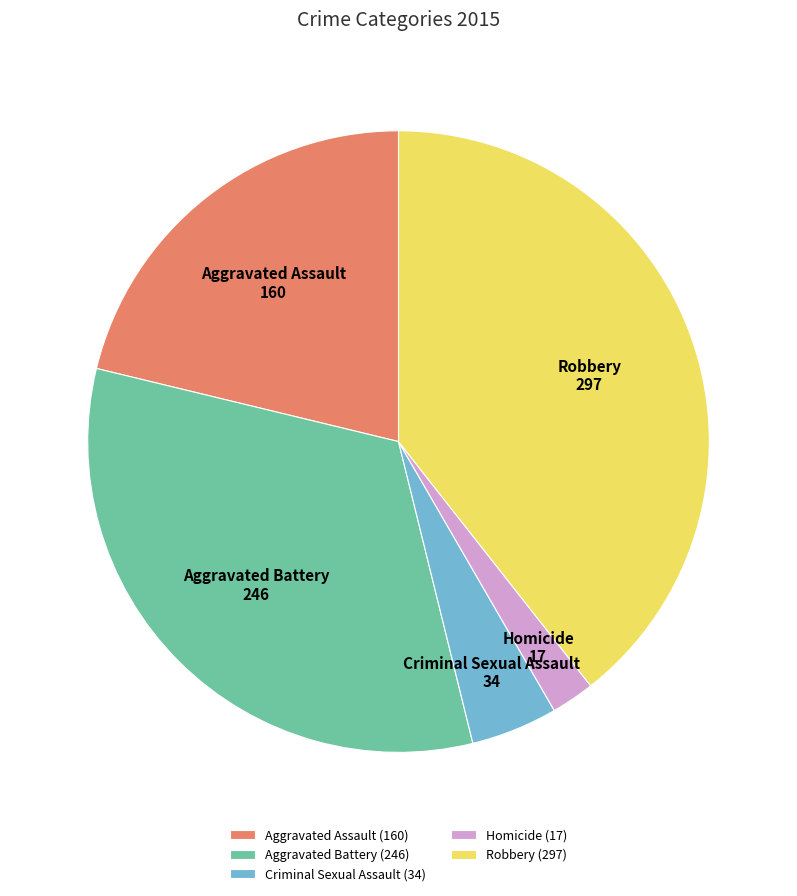

How many slices are in this pie chart?

5